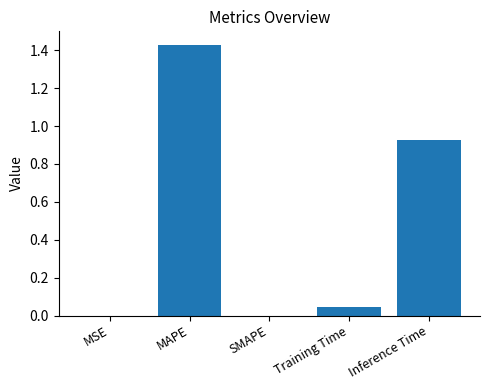

True or false: the data shows 0.0 at MSE.

True